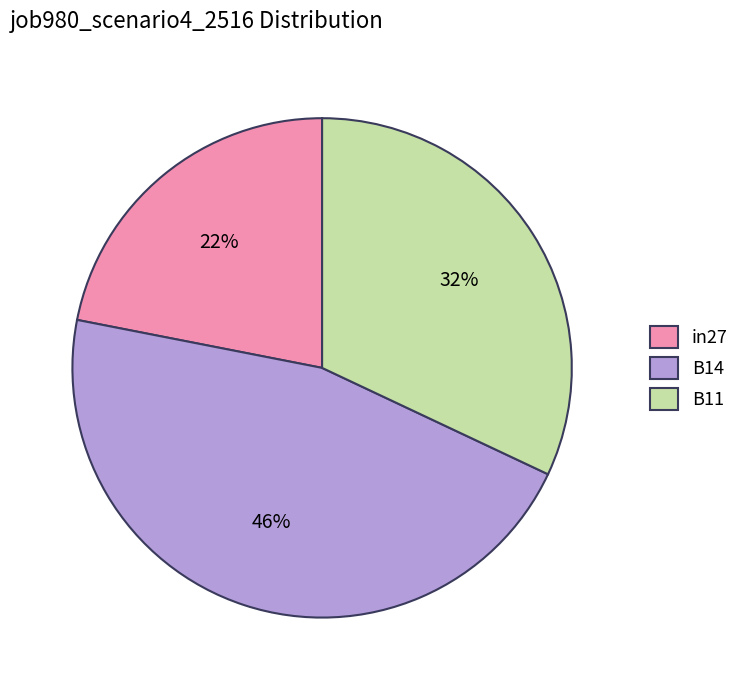

True or false: in27 accounts for 22% of the total.

True